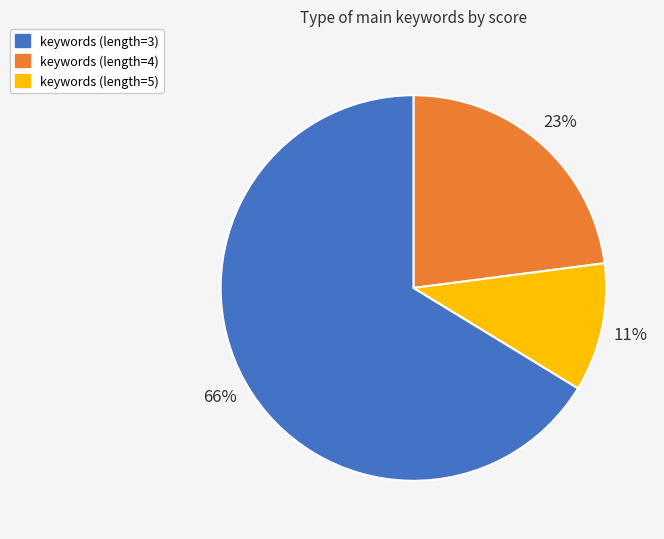

To the nearest percent, what is the average slice percentage?

33%